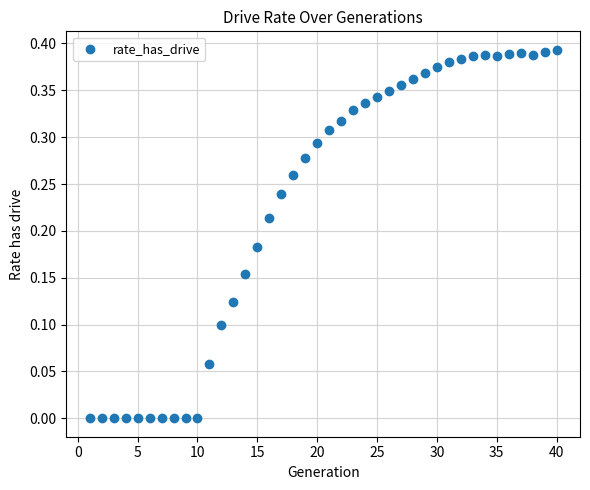

What is the range of X values (max minus min)?

39.0